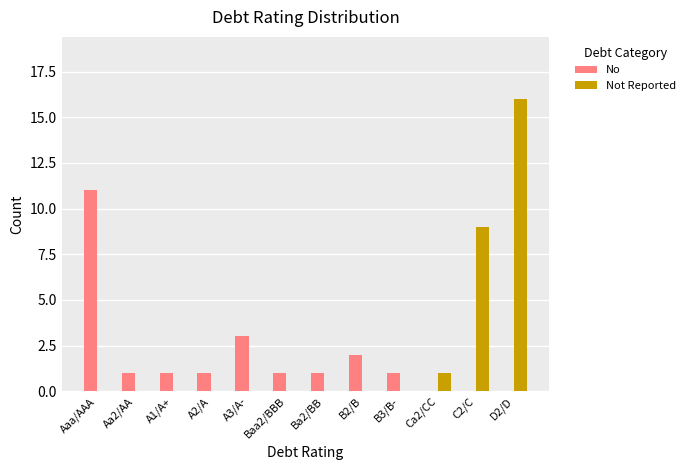

The Not Reported series shows 0 at Ba2/BB. True or false?

True